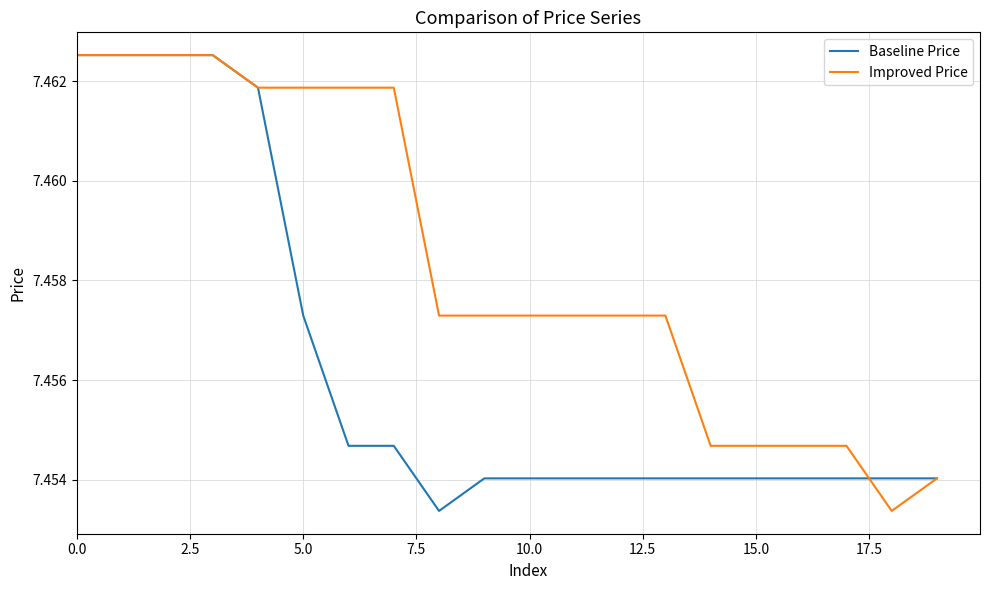

Which series has the largest total across all categories?

Improved Price